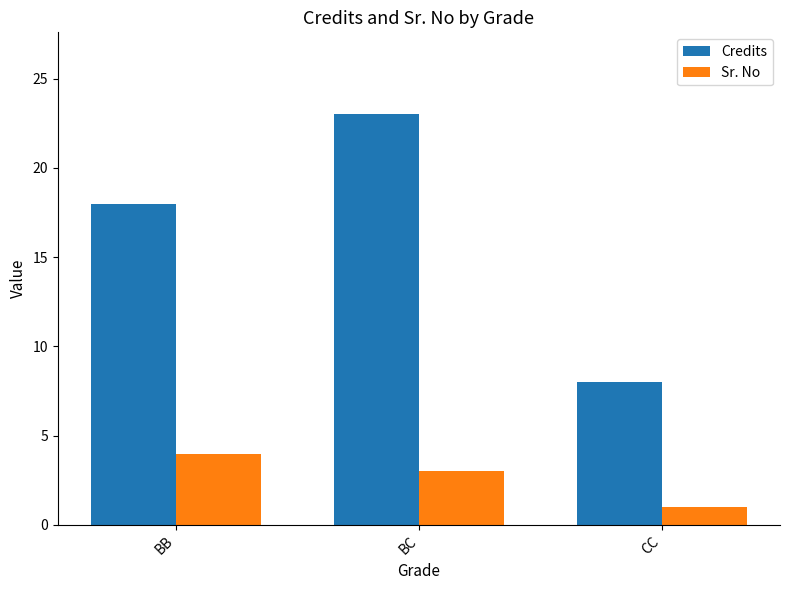

True or false: Credits has a value of 12 at CC.

False